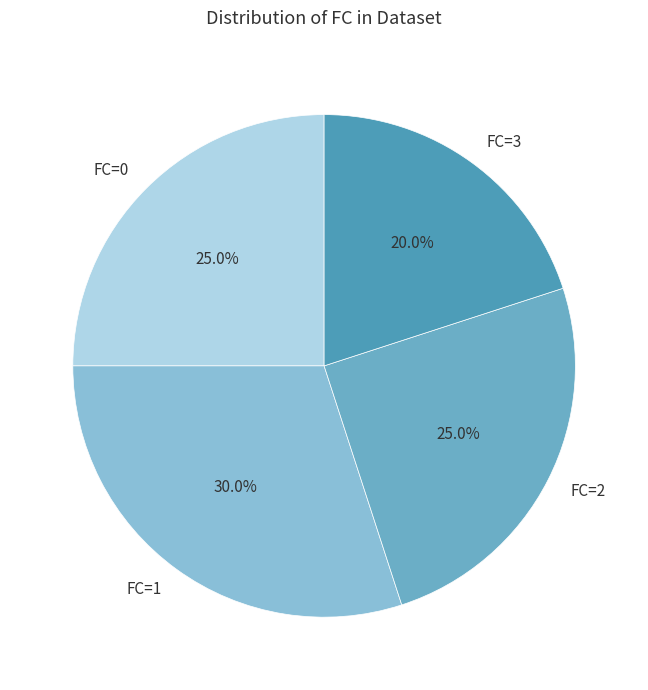

Does any single category account for the majority?

No